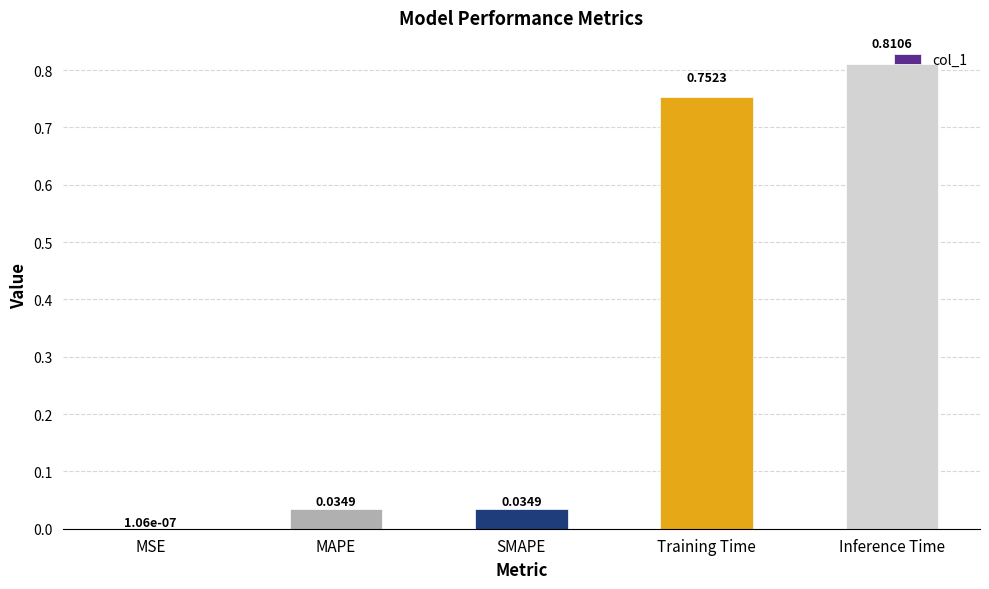

At which label is the value closest to 0?

MSE